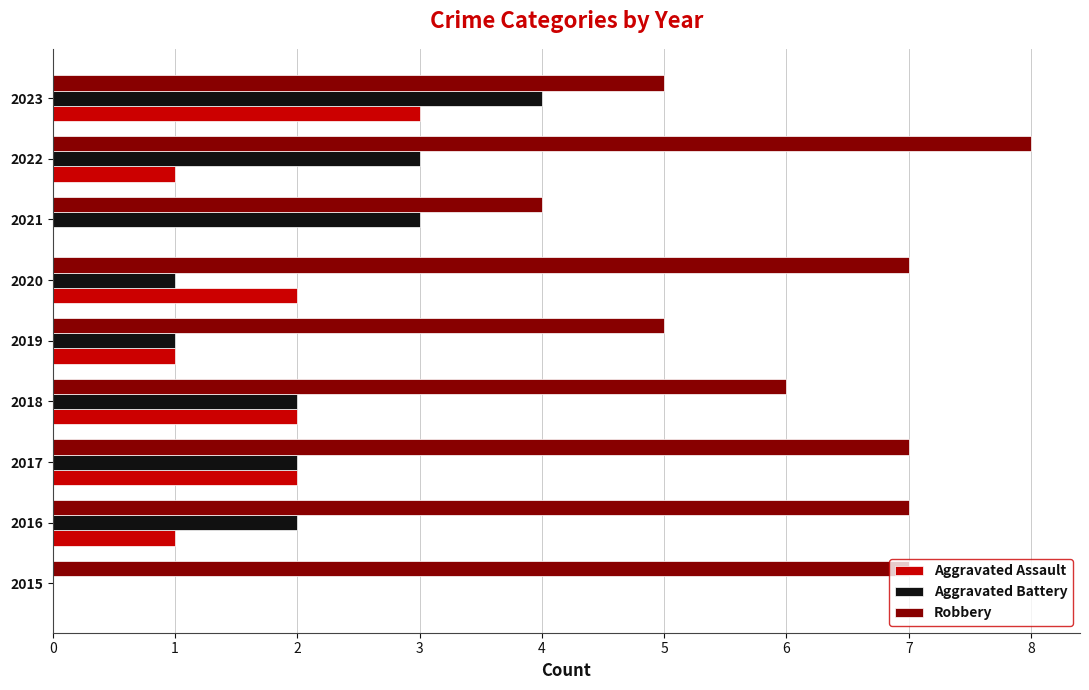

The value of Aggravated Battery at 2017 is 2. True or false?

True